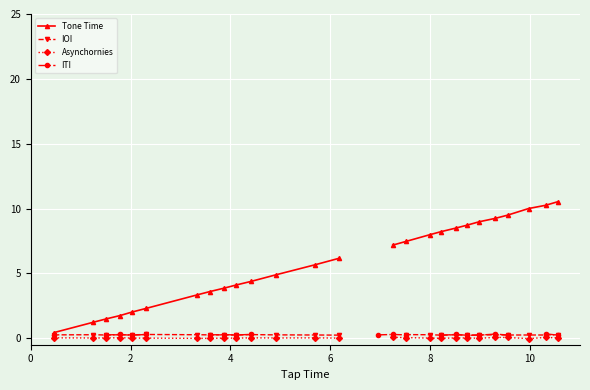

True or false: IOI has a value of 0.4 at 9.

False